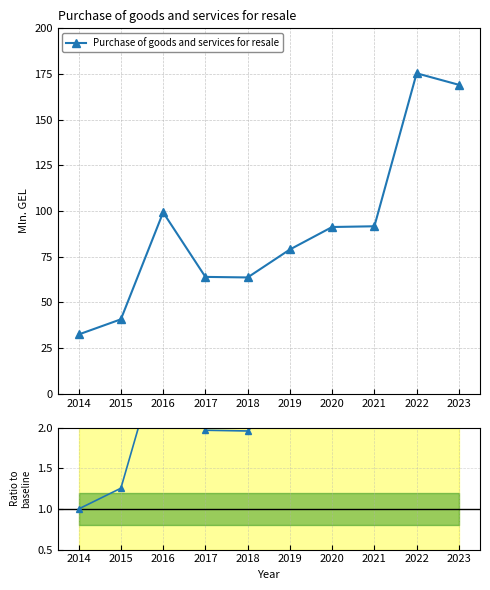

Count the number of values greater than 2.

6